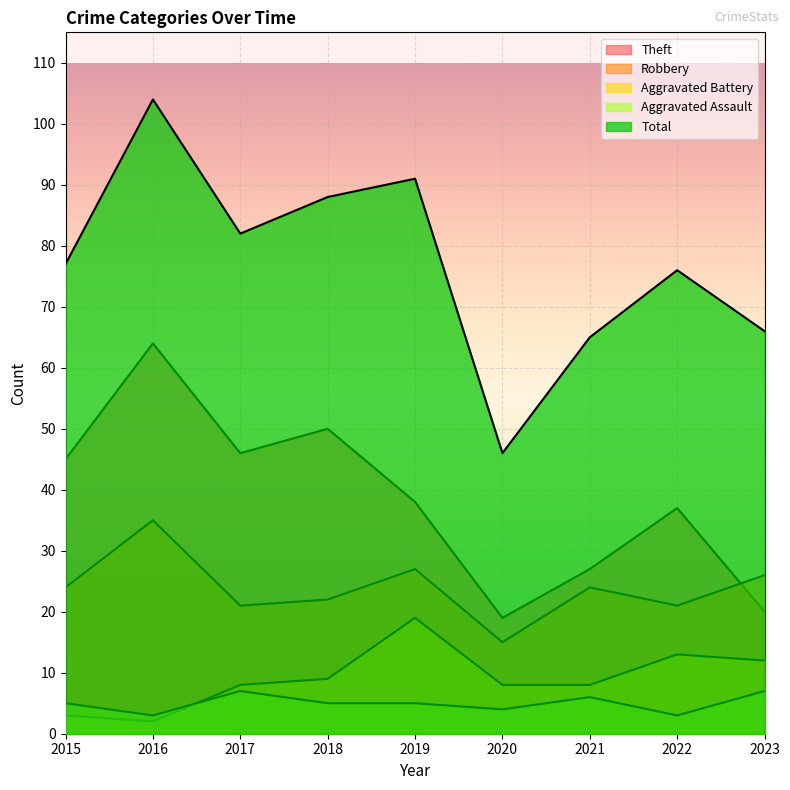

How many series are shown in this chart?

5